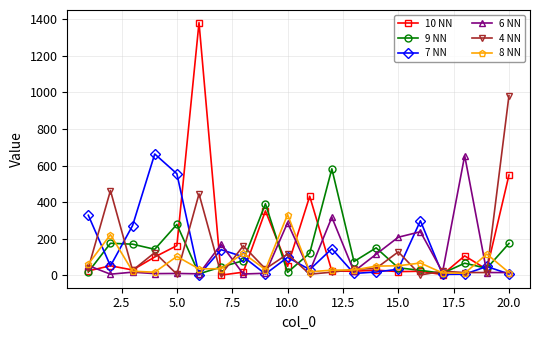

Which series has the widest spread of values?

10 NN